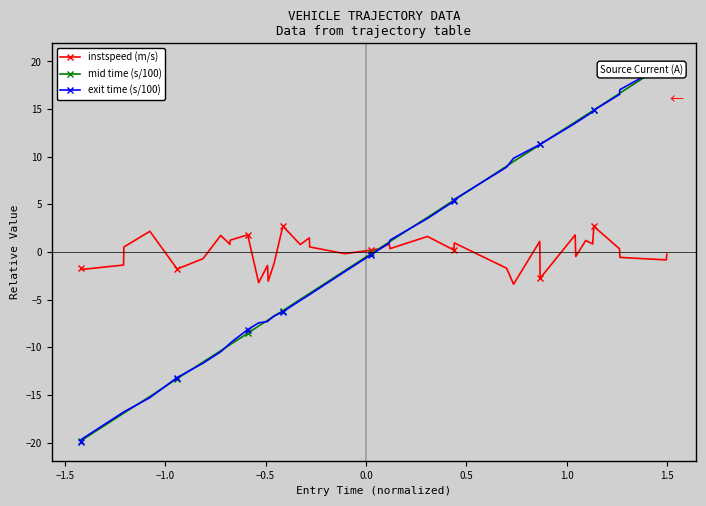

What is the minimum value shown in the chart?

-19.9